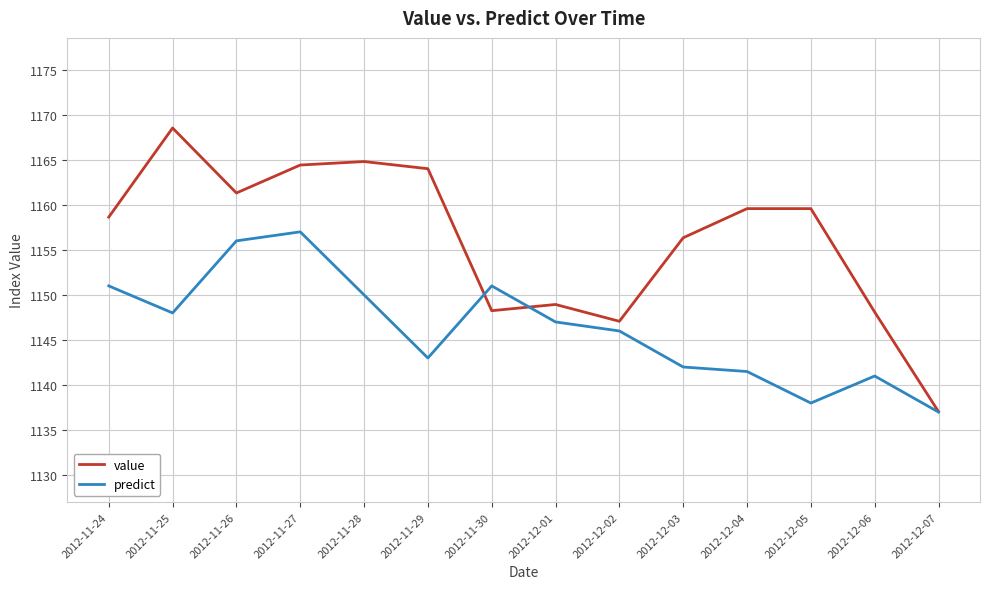

True or false: value has a value of 1148.2 at 2012-11-30.

True